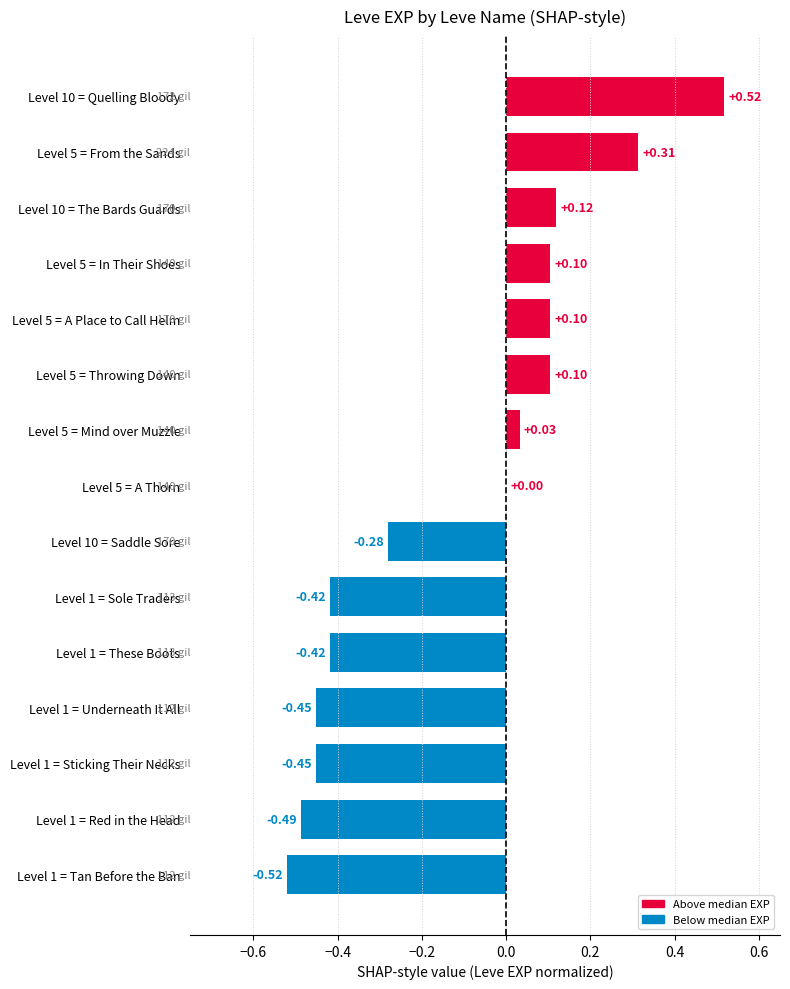

Which has a higher value, Level 5 = Throwing Down or Level 5 = Mind over Muzzle?

Level 5 = Throwing Down